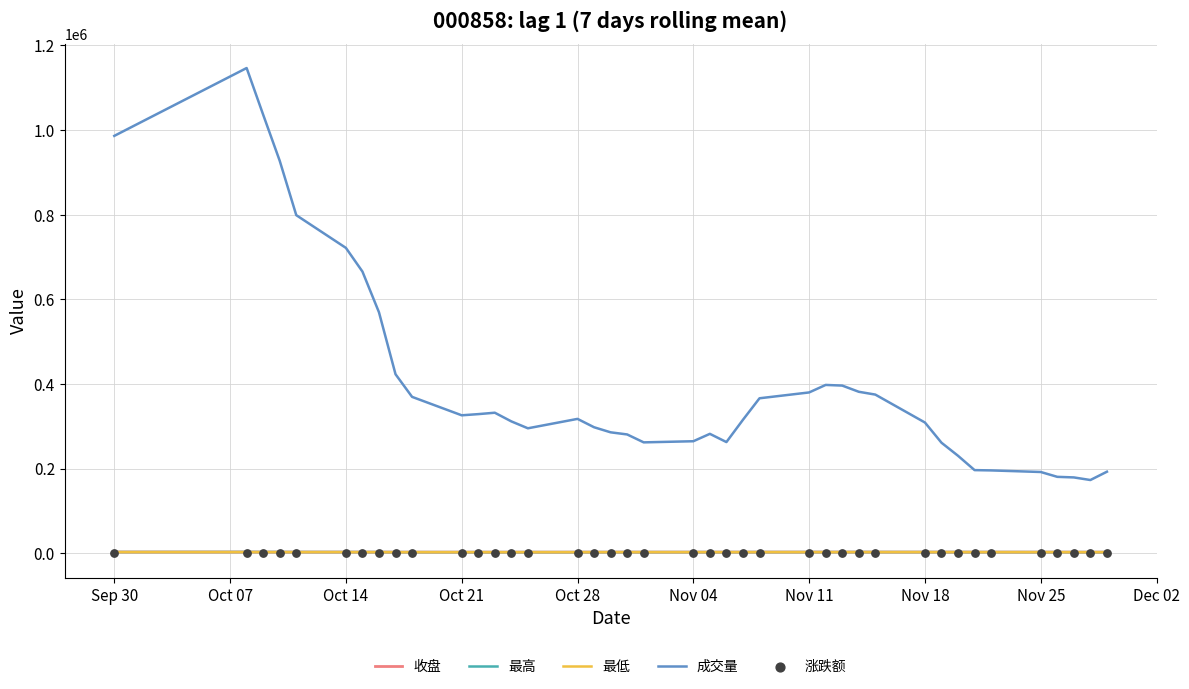

At how many categories does at least one series exceed 1126973?

1